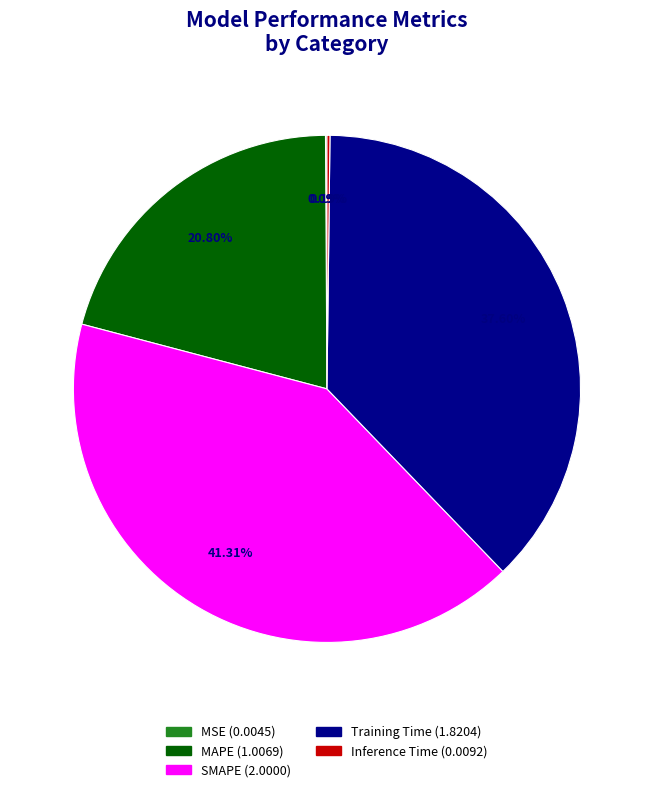

Is there any slice that represents more than half of the pie?

No